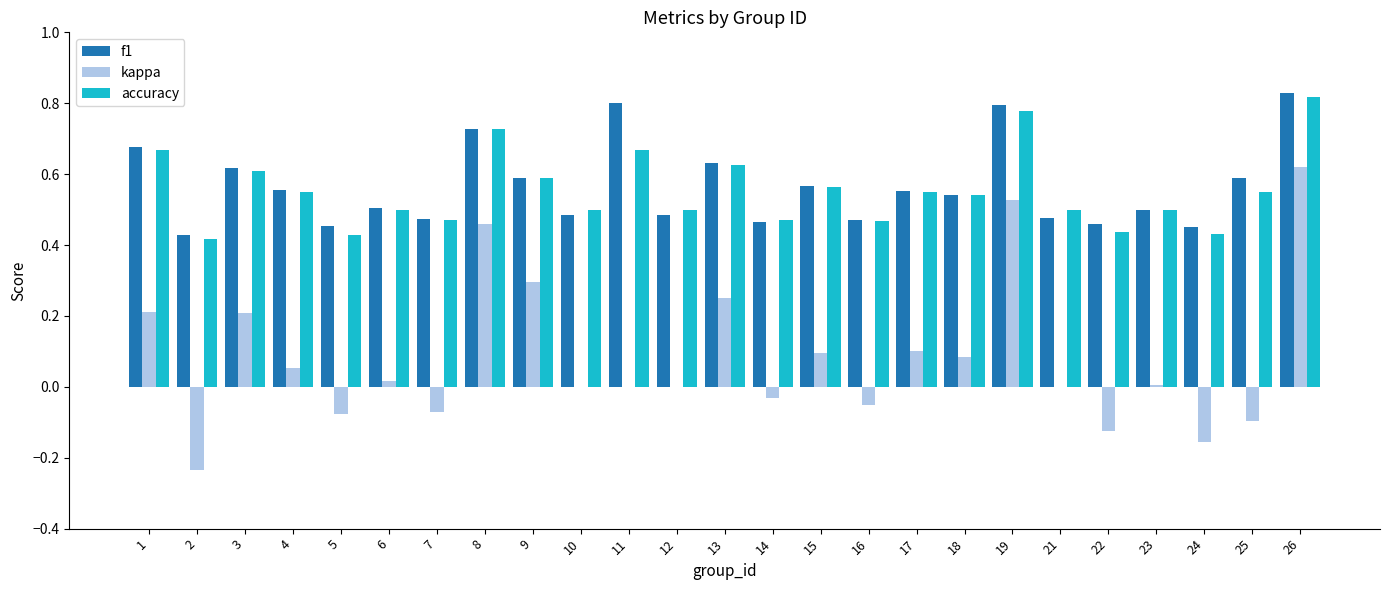

The value of accuracy at 6 is 0.3. True or false?

False